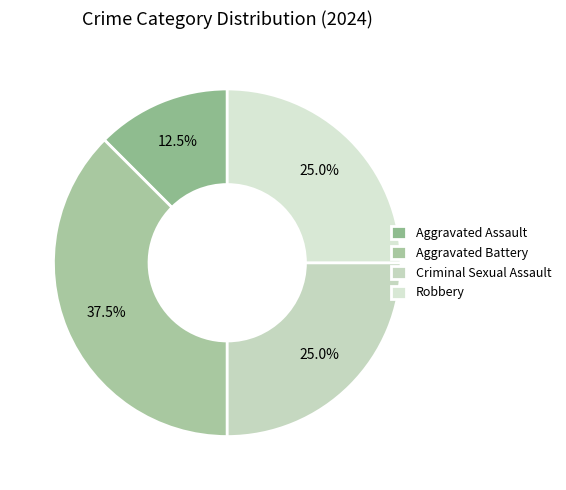

What is the change in value from Aggravated Battery to Criminal Sexual Assault?

-1